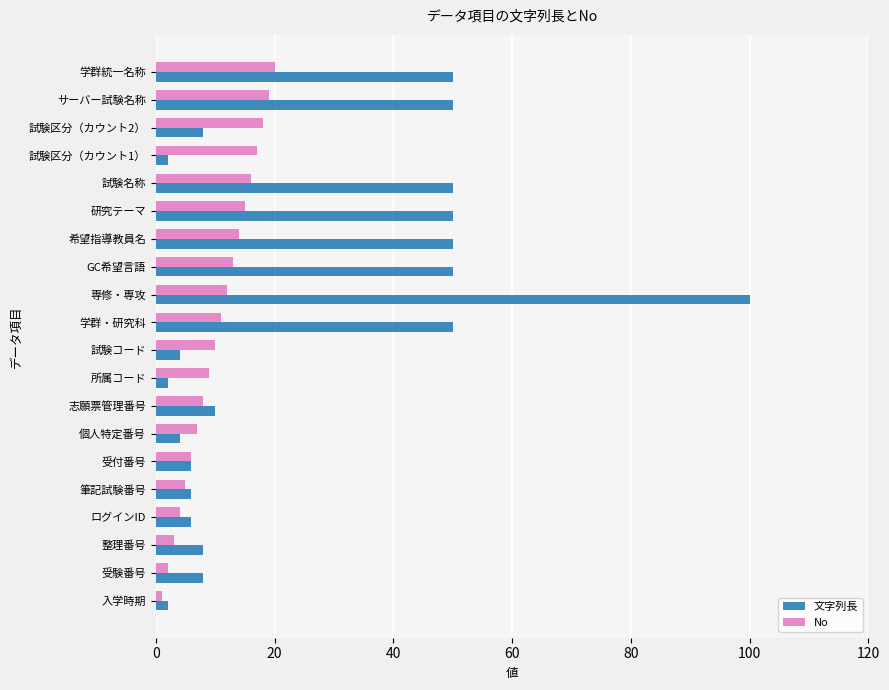

Which series has the largest range (max minus min)?

文字列長